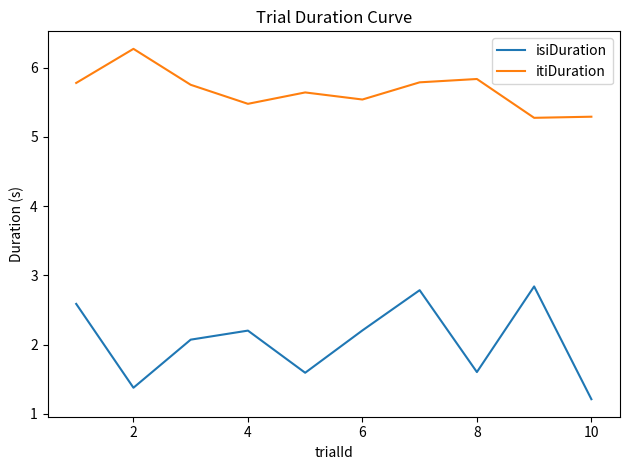

Which series has the widest spread of values?

isiDuration